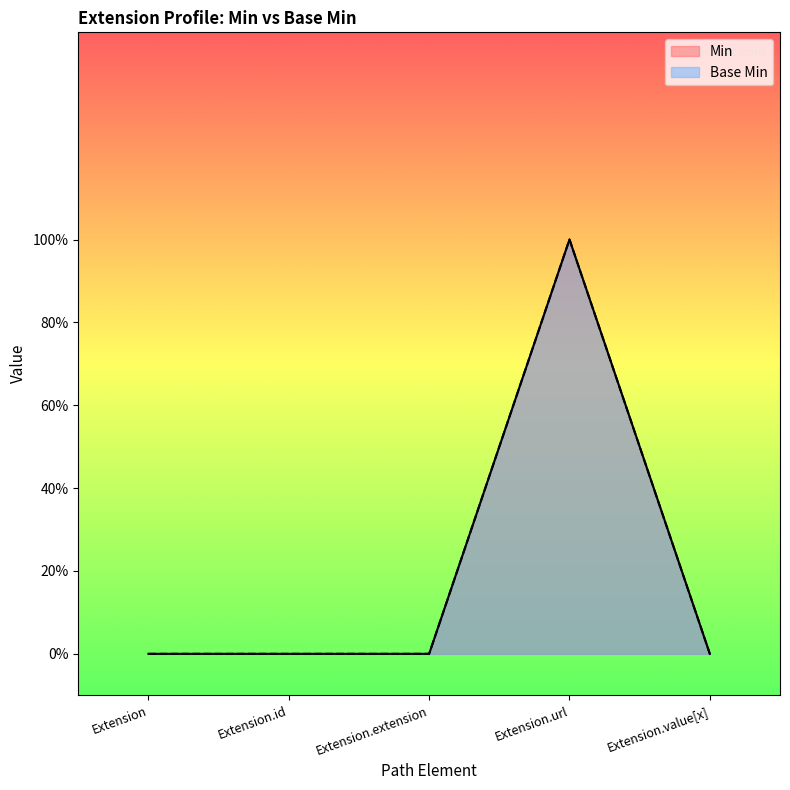

The Min series shows -1 at Extension. True or false?

False